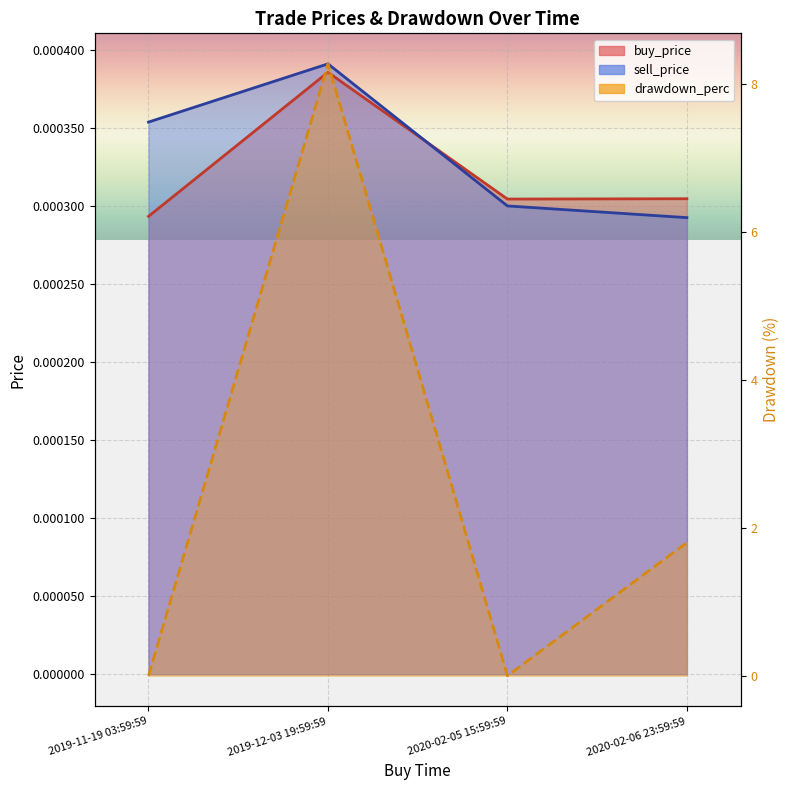

Which category has the highest value across all series?

2019-12-03 19:59:59